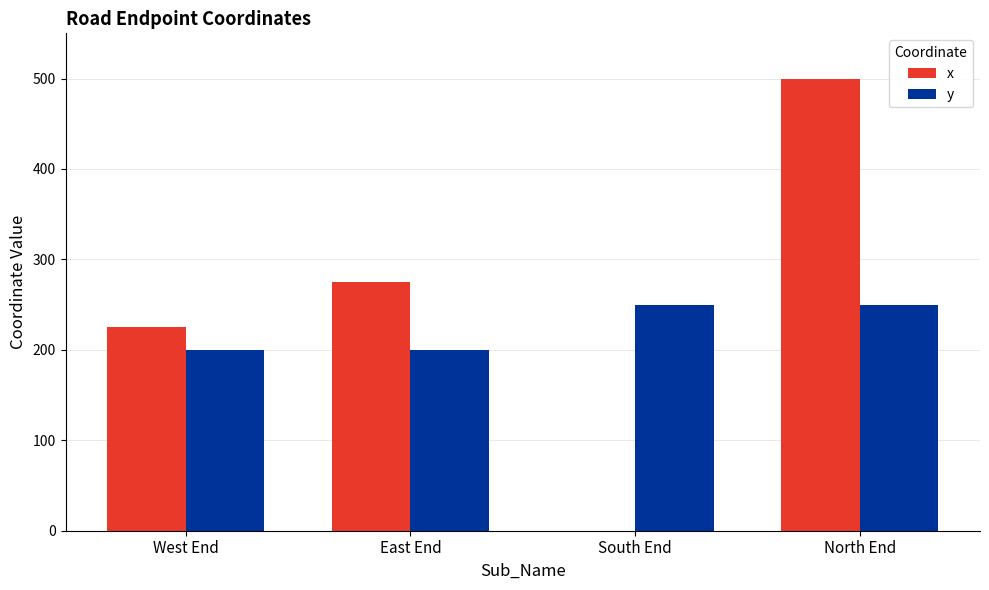

What is the spread (max minus min) of values at West End?

25